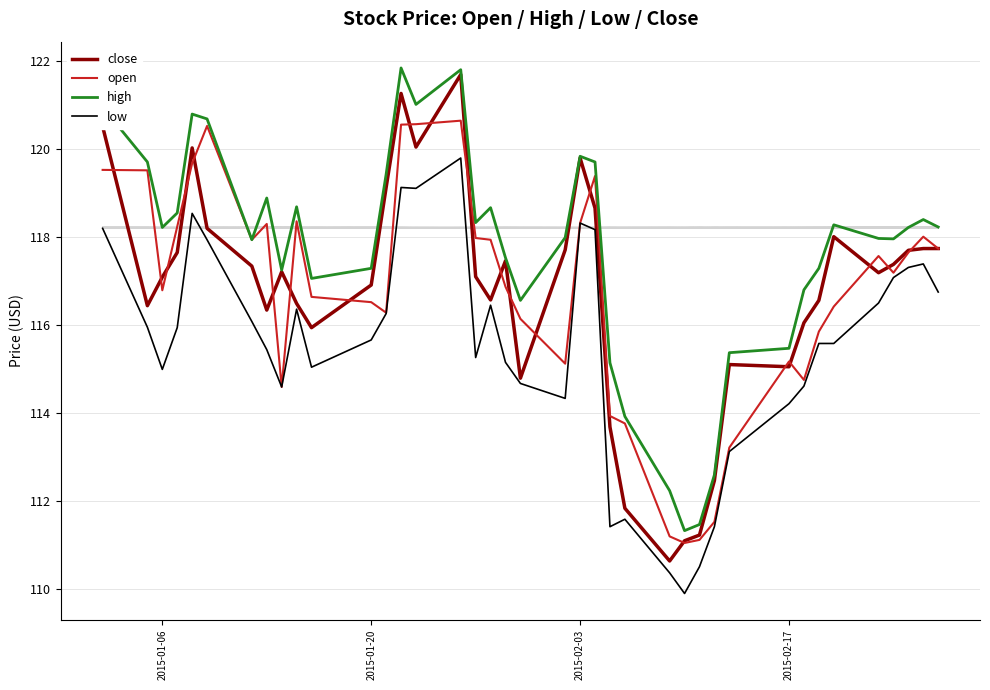

What is the maximum value for low?

119.8